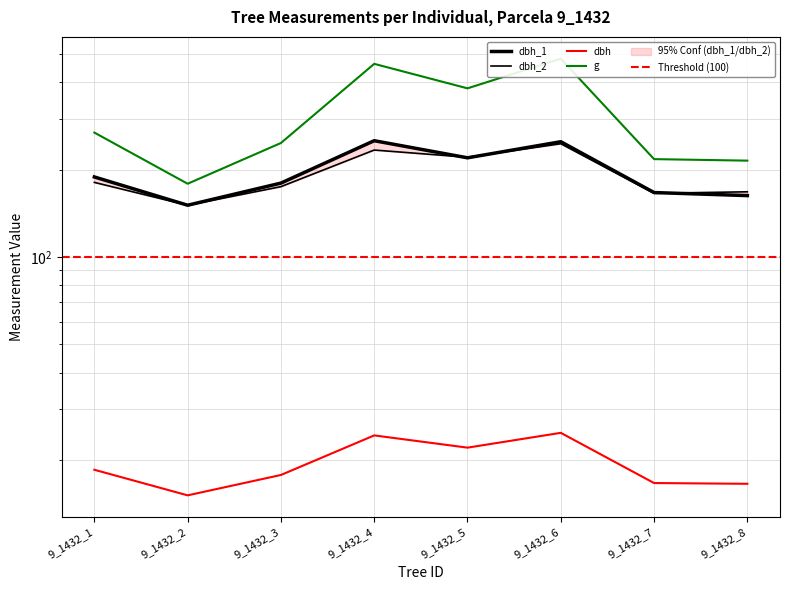

True or false: g has more than 0 points higher than both neighbors.

True